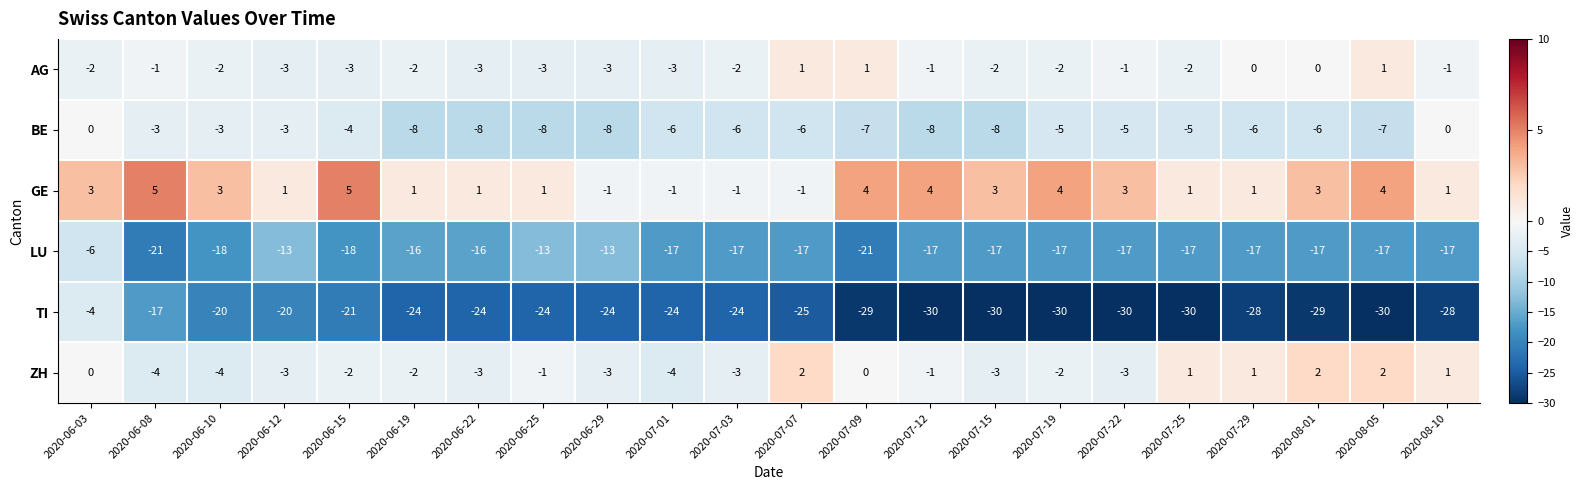

At 2020-07-22, list the series in order from largest to smallest.

GE, AG, ZH, BE, LU, TI